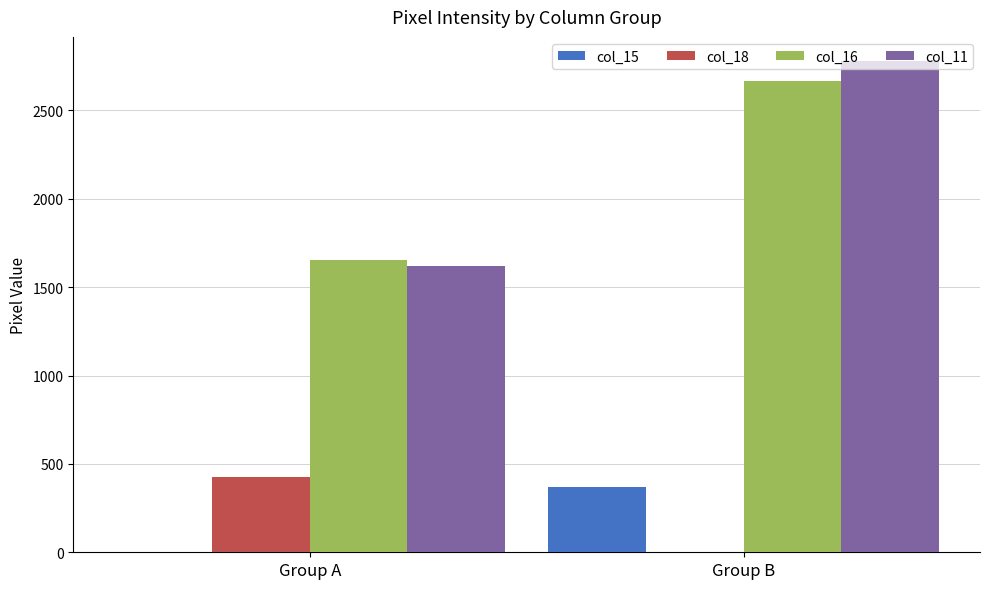

Reading right to left, extract all data points from this chart.

col_15: Group B=369	Group A=0
col_18: Group B=0	Group A=424
col_16: Group B=2668	Group A=1653
col_11: Group B=2777	Group A=1618